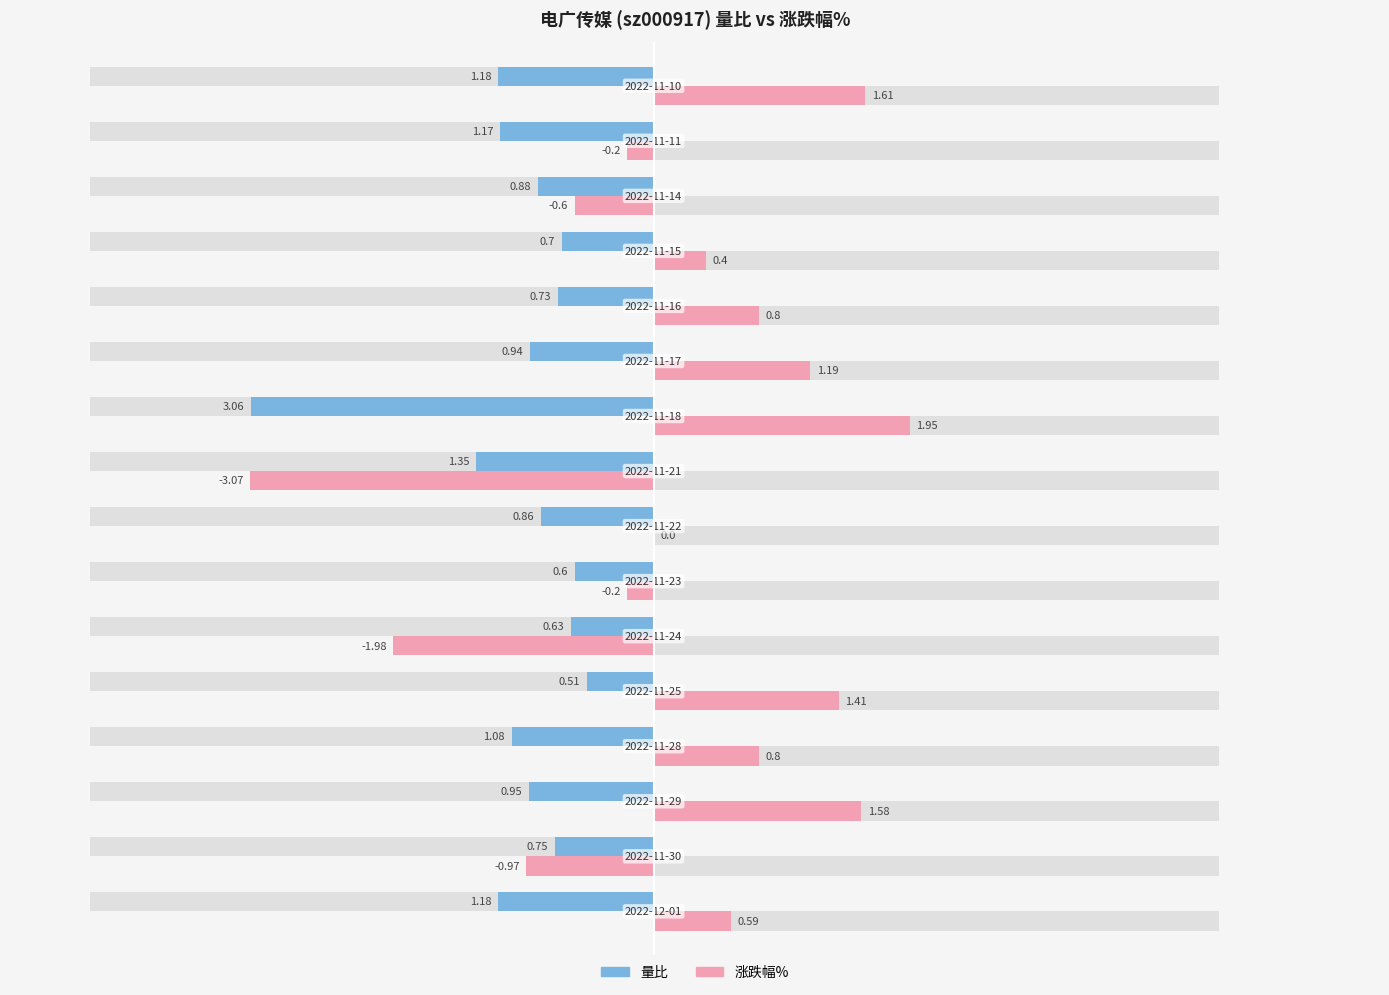

Does the chart contain stacked bars?

No